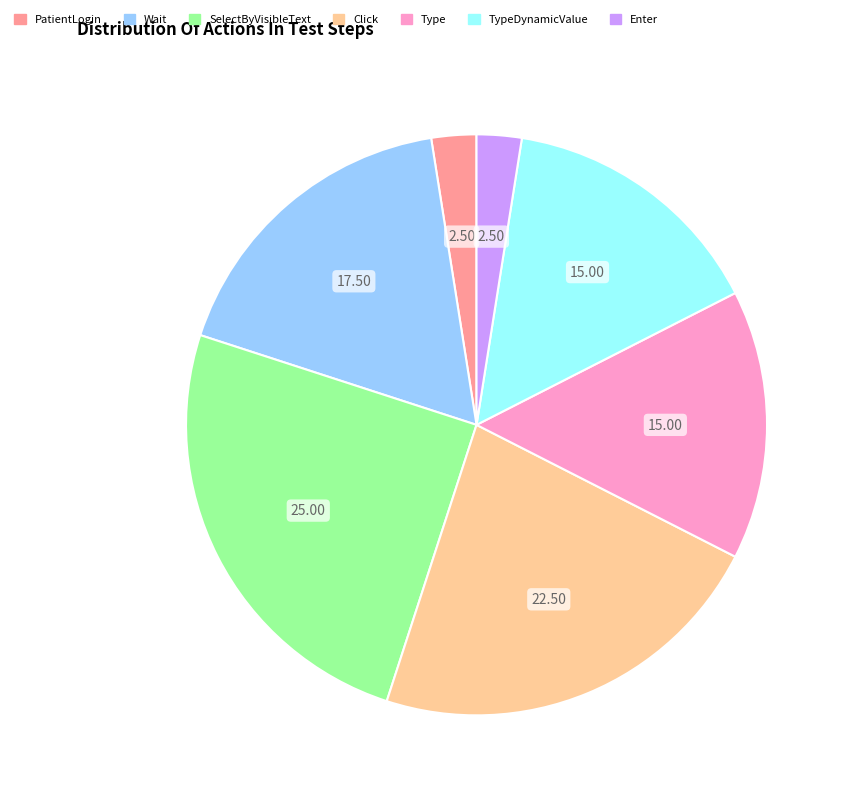

Does any single category account for the majority?

No